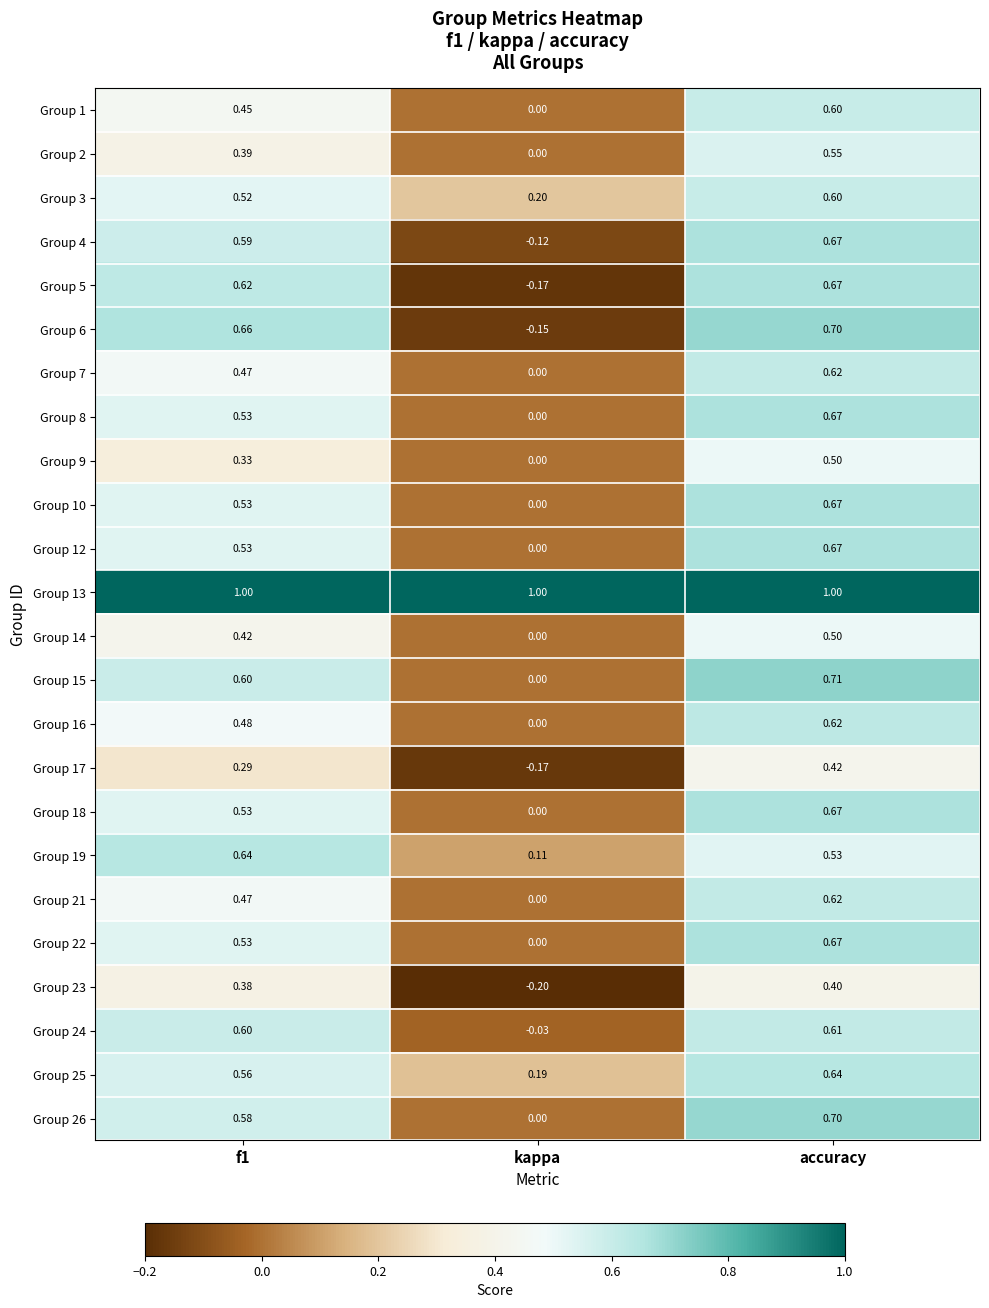

At which category is the sum across all series the highest?

accuracy